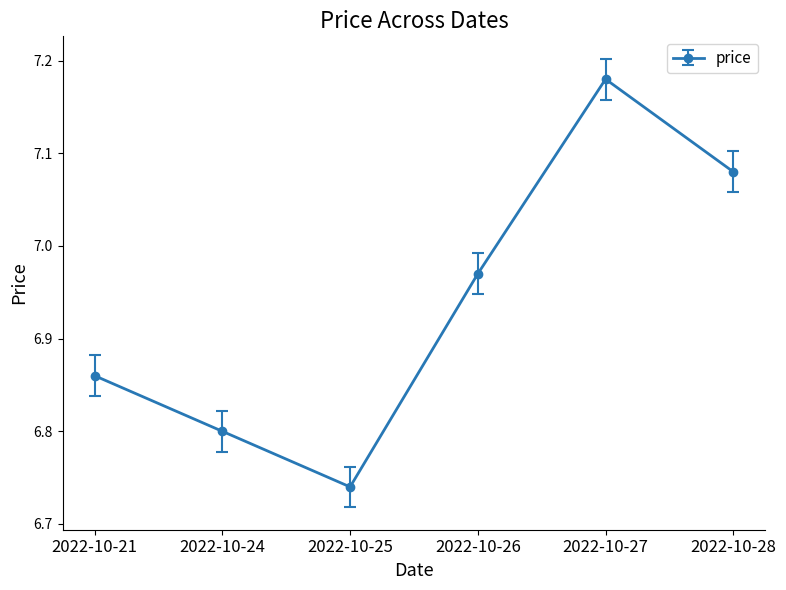

How many interior local valleys (lower than both neighbors) does the data have?

1